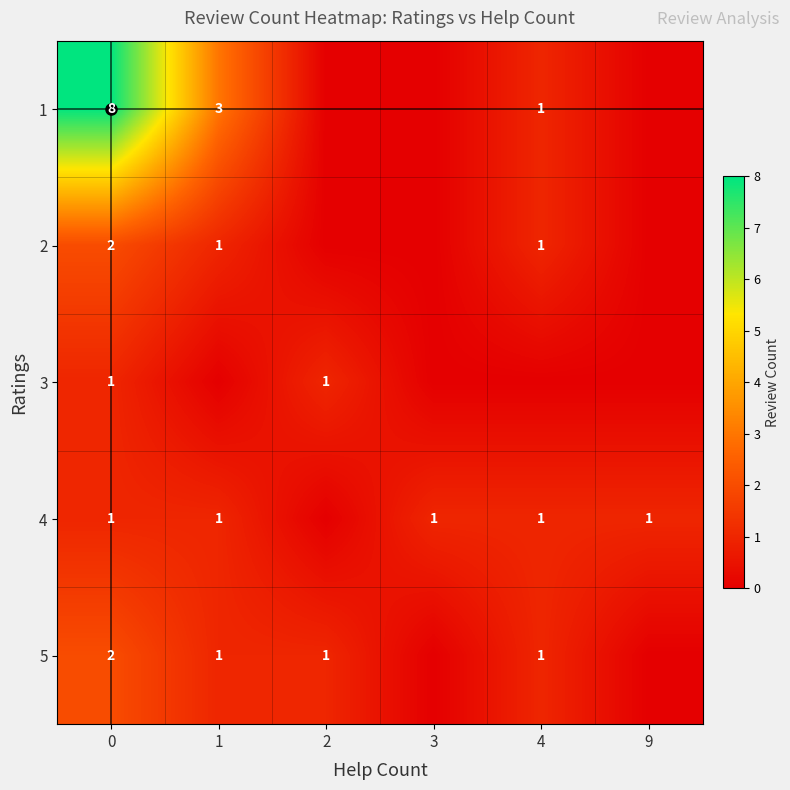

What is the total value across all series at 0?

14